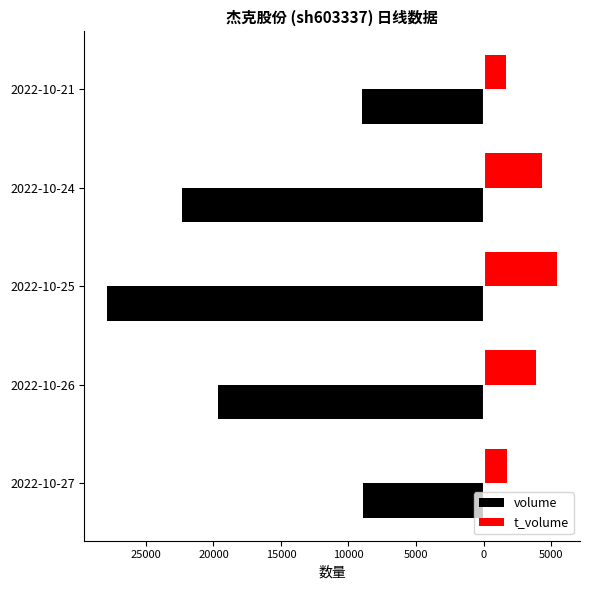

What are all the series names shown in the legend?

volume, t_volume